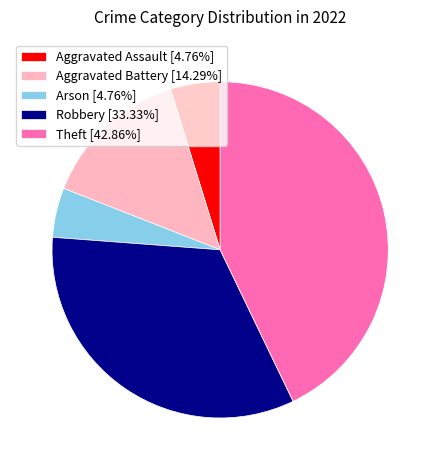

Which slice is the largest?

Theft